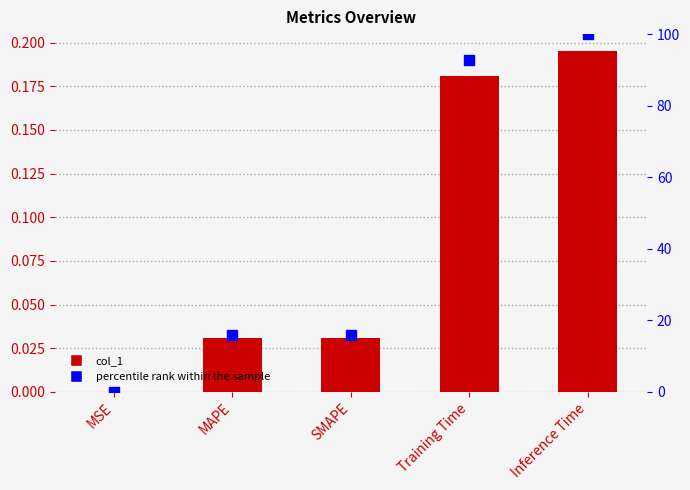

What is the label of the 2nd bar from the right?

Training Time